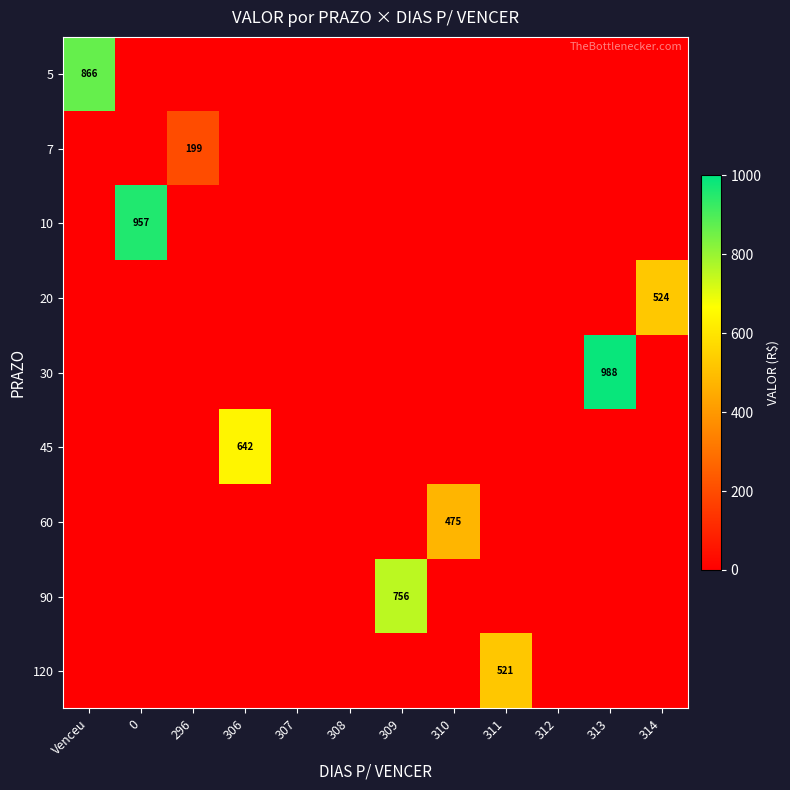

The value of 10 at Venceu is 0.0. True or false?

True